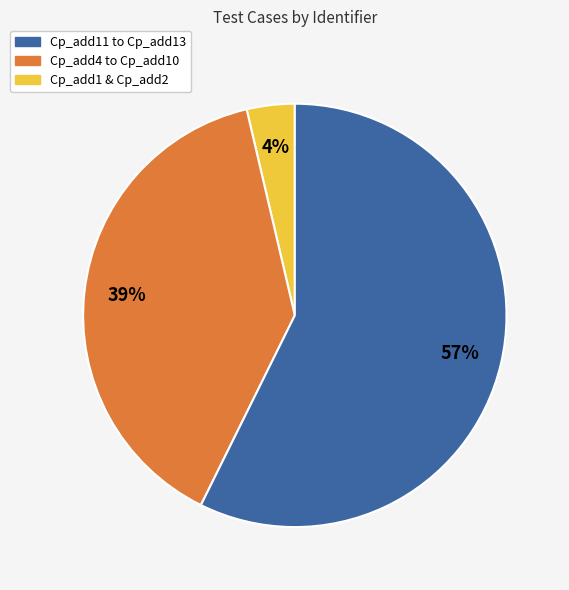

To the nearest percent, what is the average slice percentage?

33%